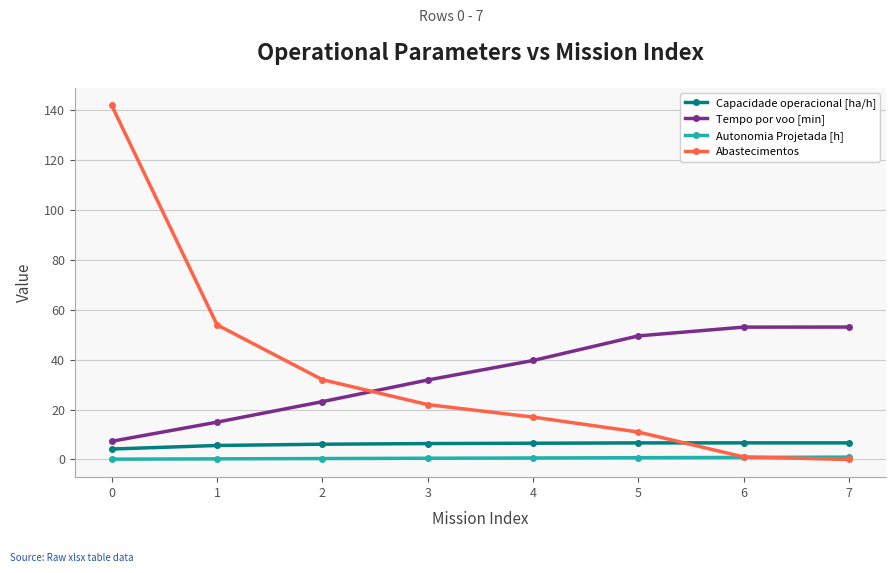

What is the difference between the maximum and second lowest values in the Tempo por voo [min] series?

38.1